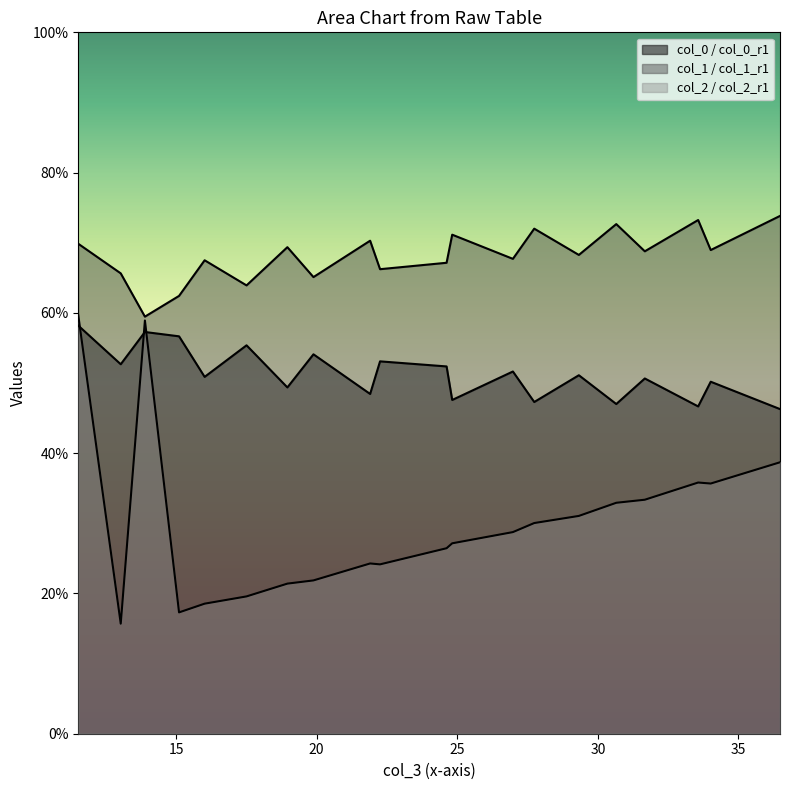

The value of col_5 at 11.52083333 is 16.8. True or false?

False